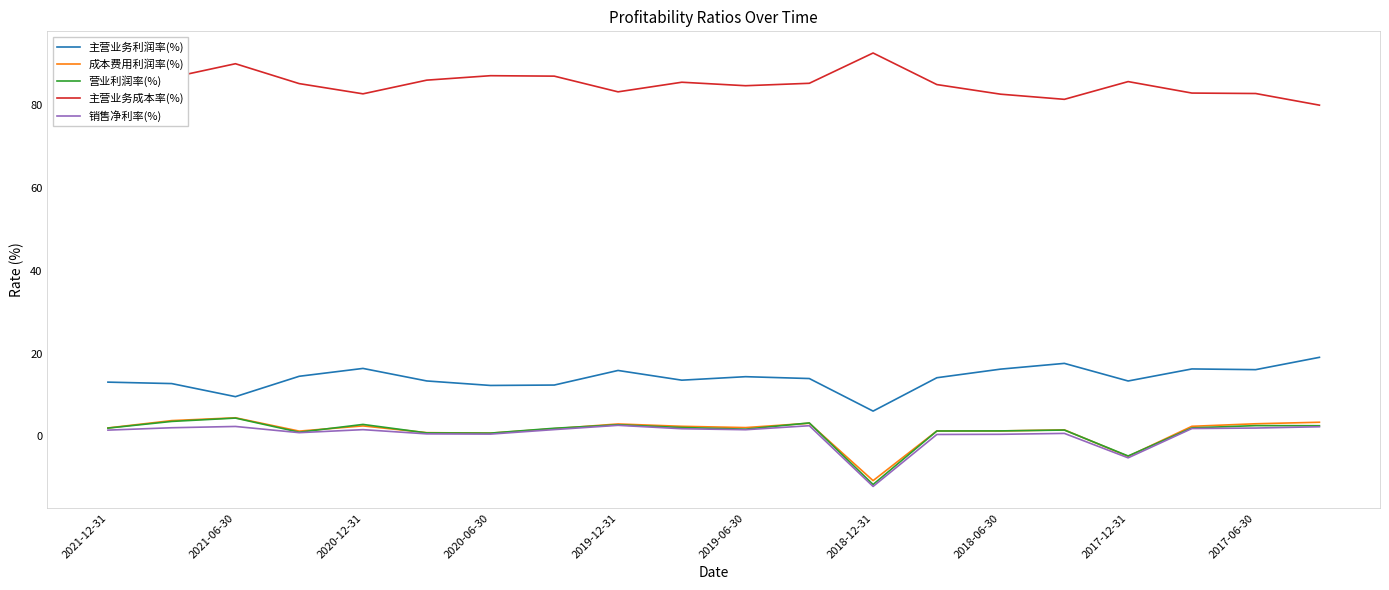

What is the greatest value displayed?

92.7